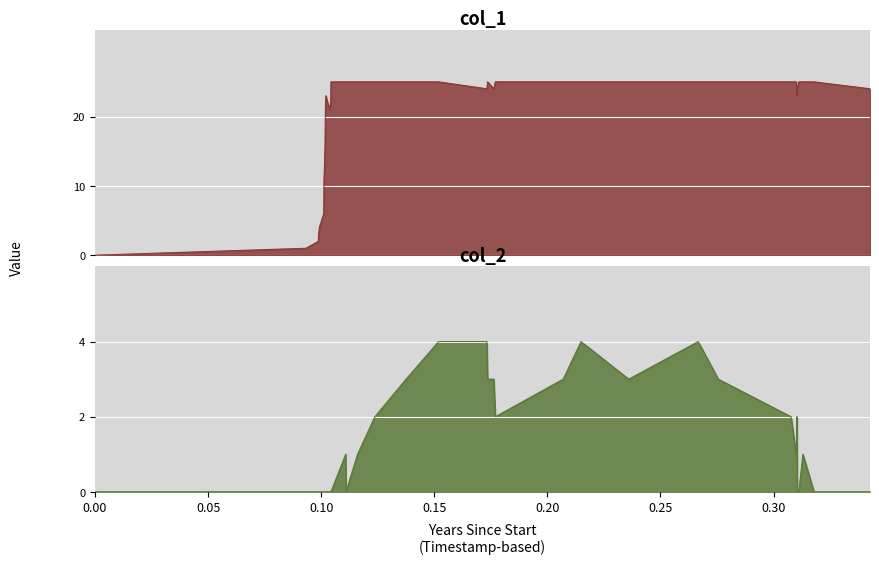

What is the difference between the maximum and minimum values in the col_2 series?

4